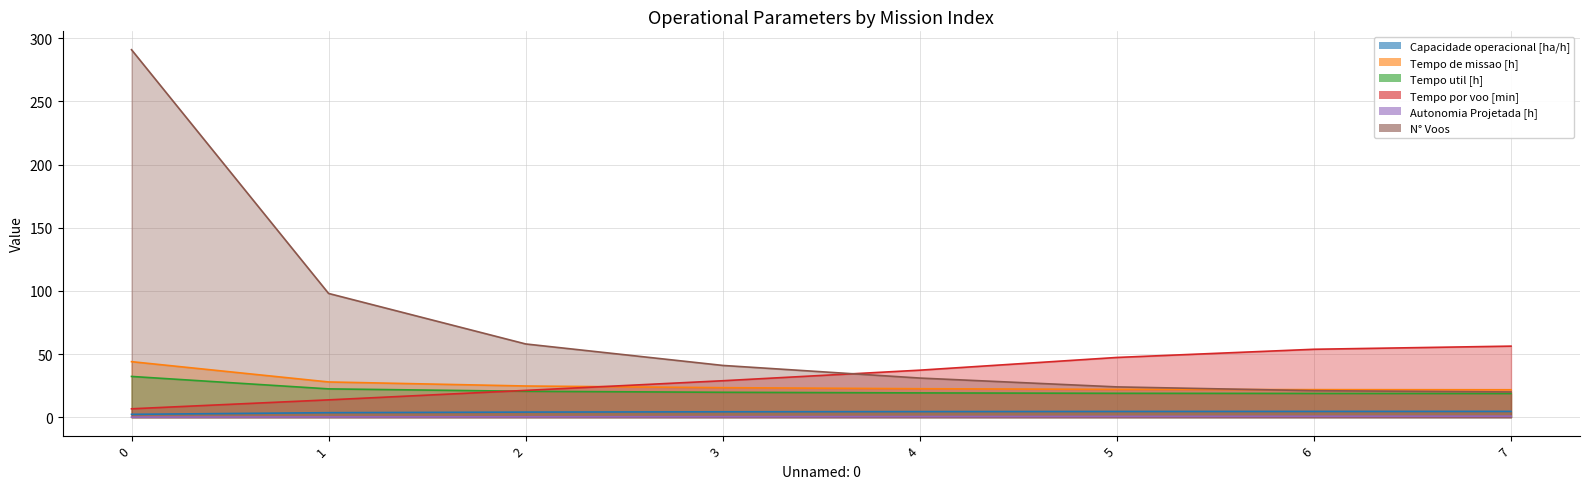

True or false: Tempo de missao [h] has more than 2 points higher than both neighbors.

False